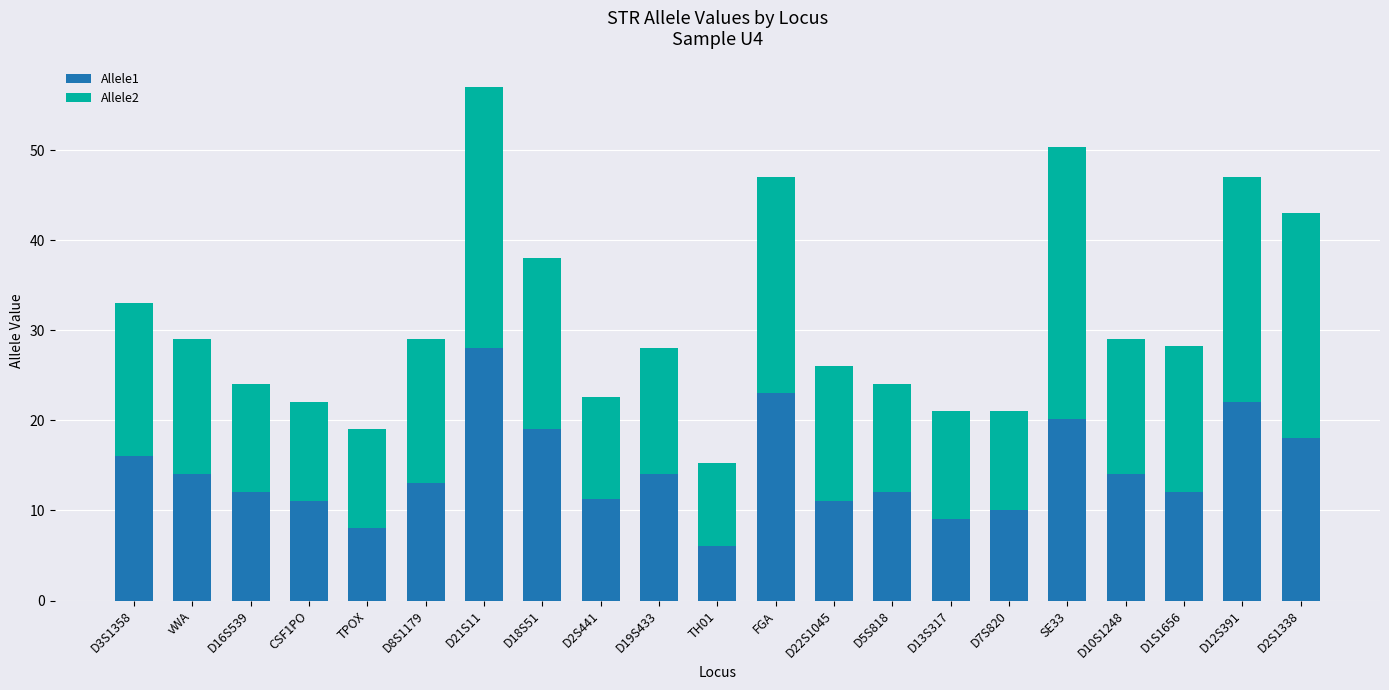

What is the difference between the second highest and minimum values in the Allele1 series?

17.0